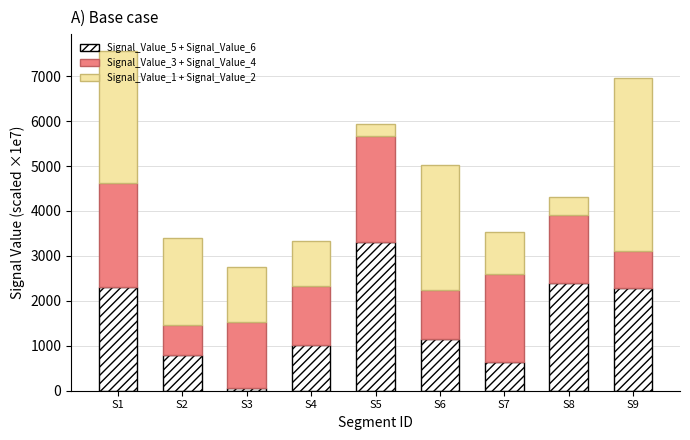

Which category has the lowest value in the Signal_Value_5 + Signal_Value_6 series?

S3